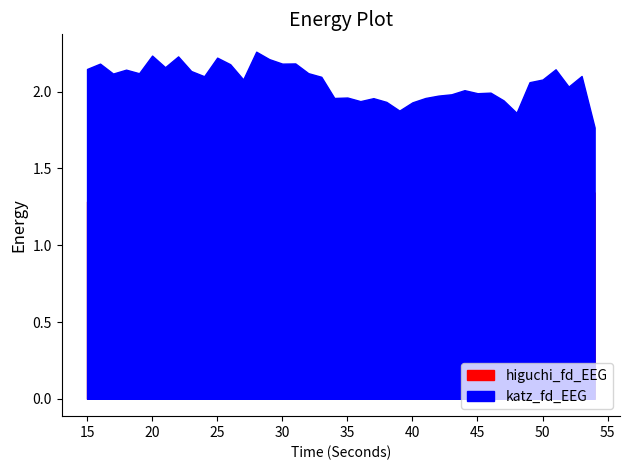

What are all the series names shown in the legend?

higuchi_fd_EEG, katz_fd_EEG